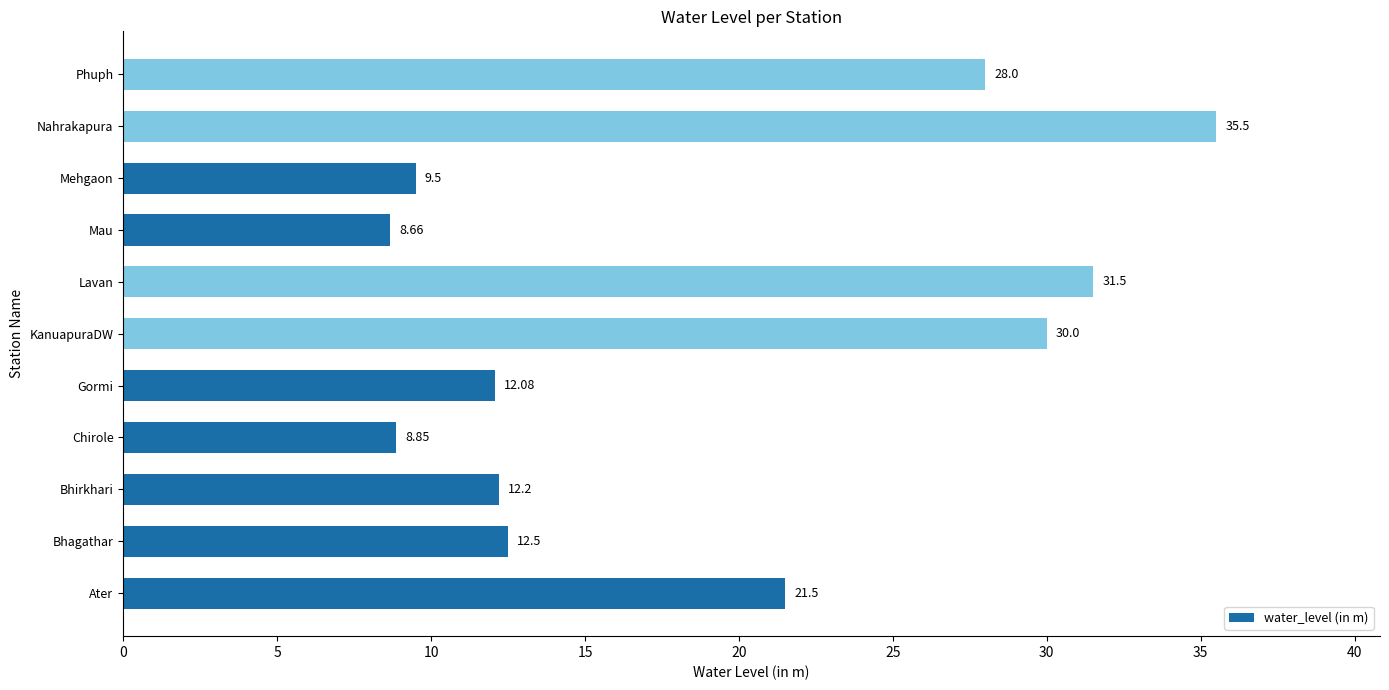

Count the number of values greater than 12.

8